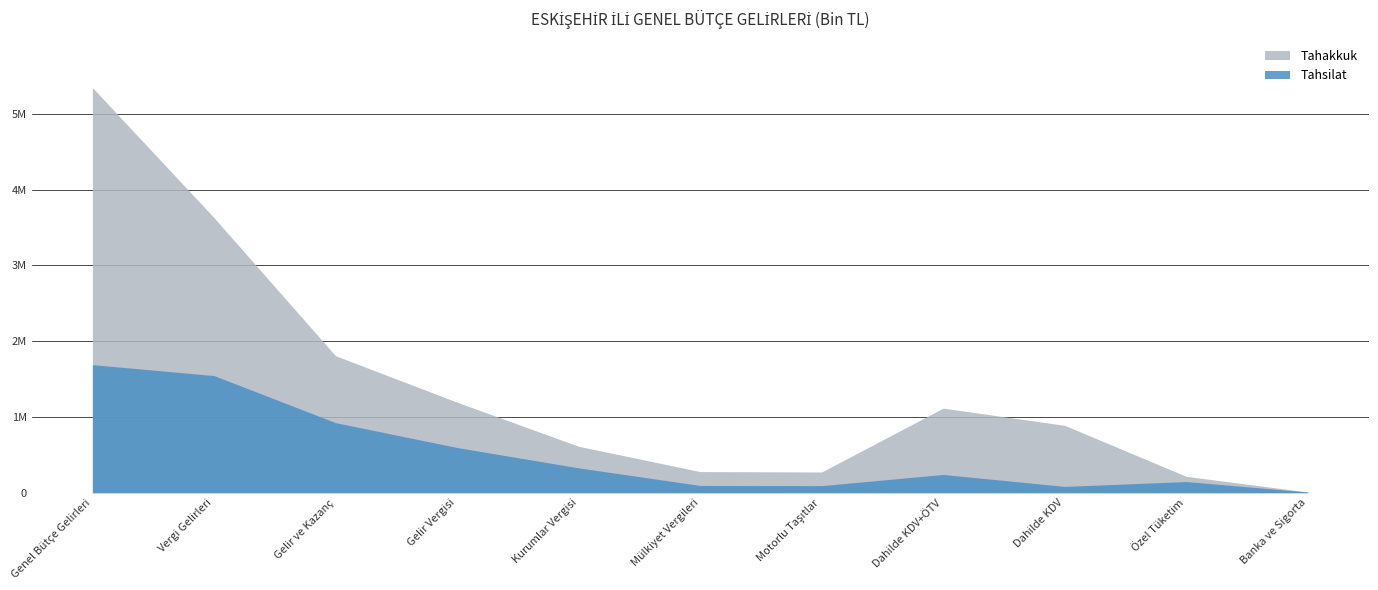

What is the difference between the highest and lowest values at Gelir Vergisi?

598192